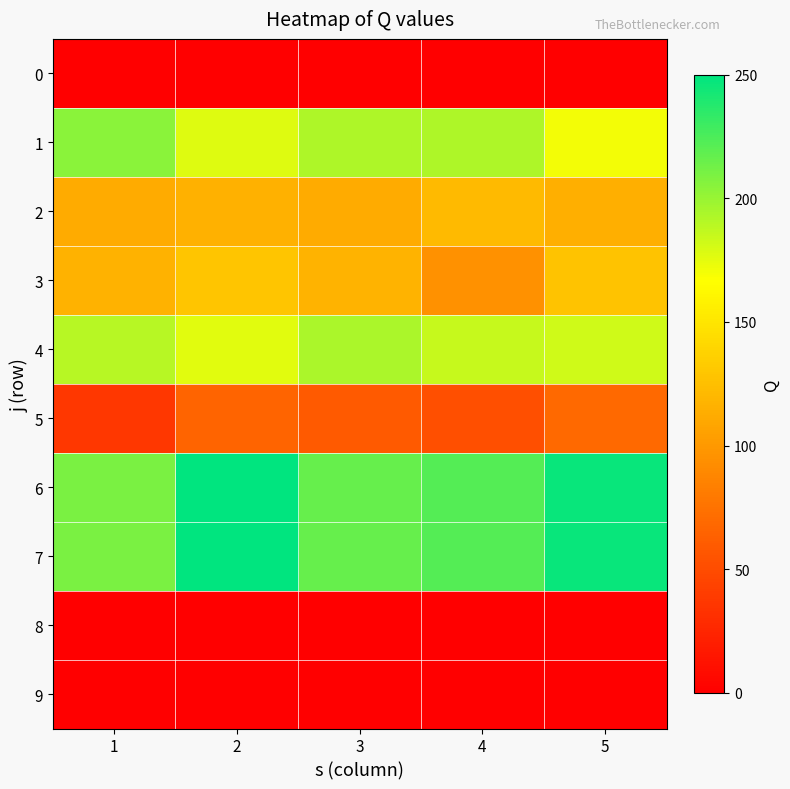

Rank the series by their maximum value, from lowest to highest.

0, 8, 9, 5, 2, 3, 4, 1, 6, 7